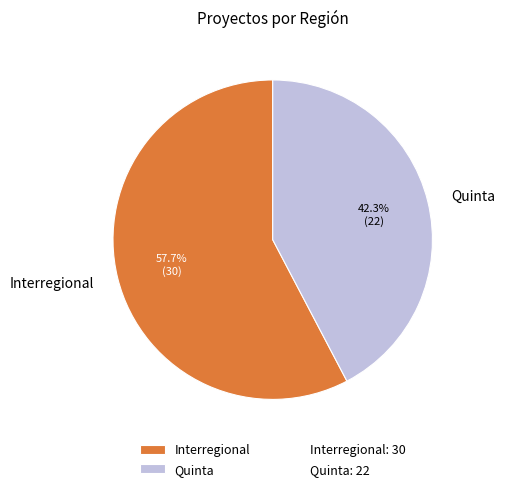

What is the largest slice in the pie chart?

Interregional